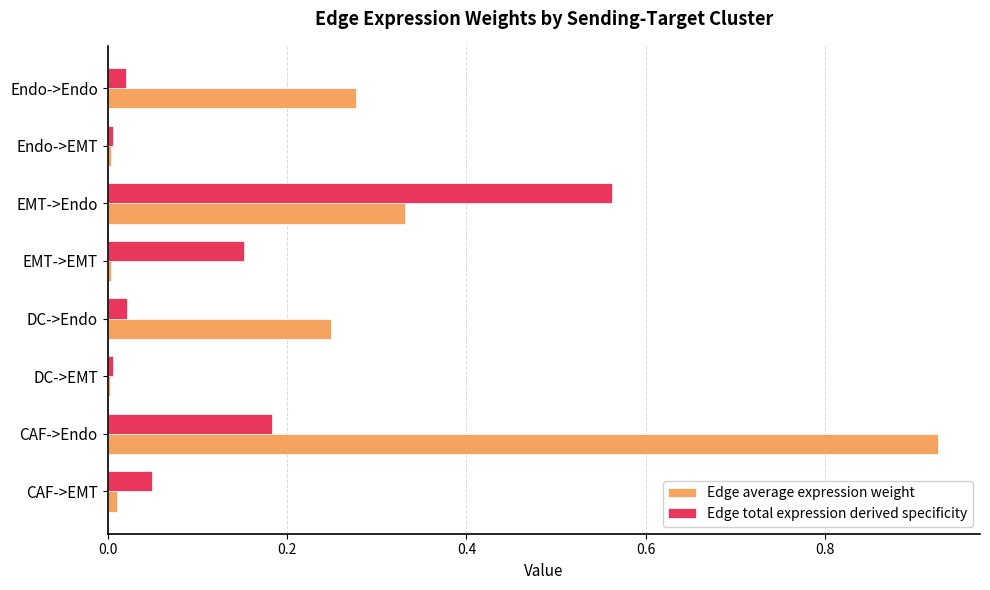

Between DC->EMT and EMT->EMT, which series saw the biggest shift?

Edge total expression derived specificity